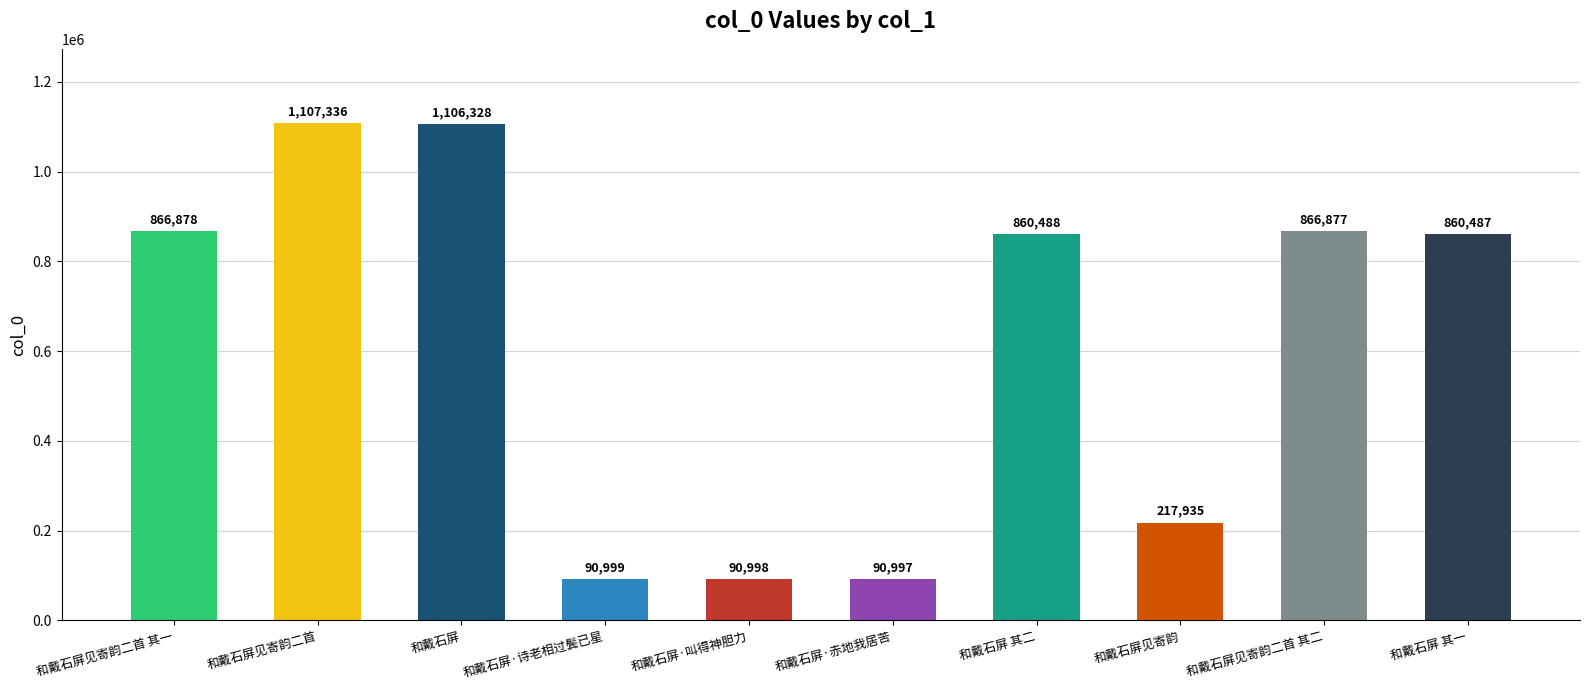

What is the difference between the values at 和戴石屏 其一 and 和戴石屏·赤地我居苦?

769490